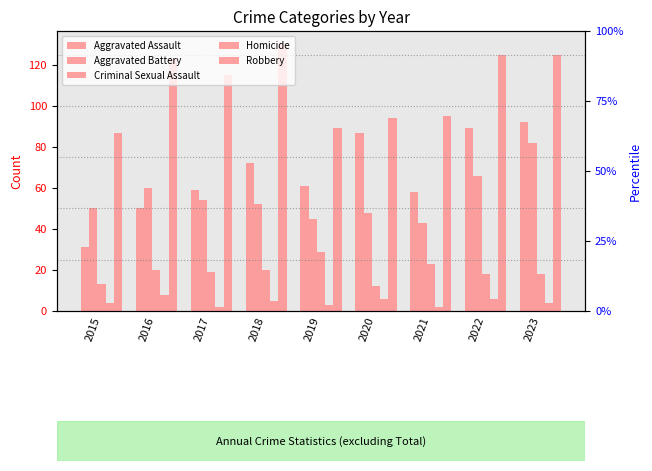

What is the smallest value displayed?

2